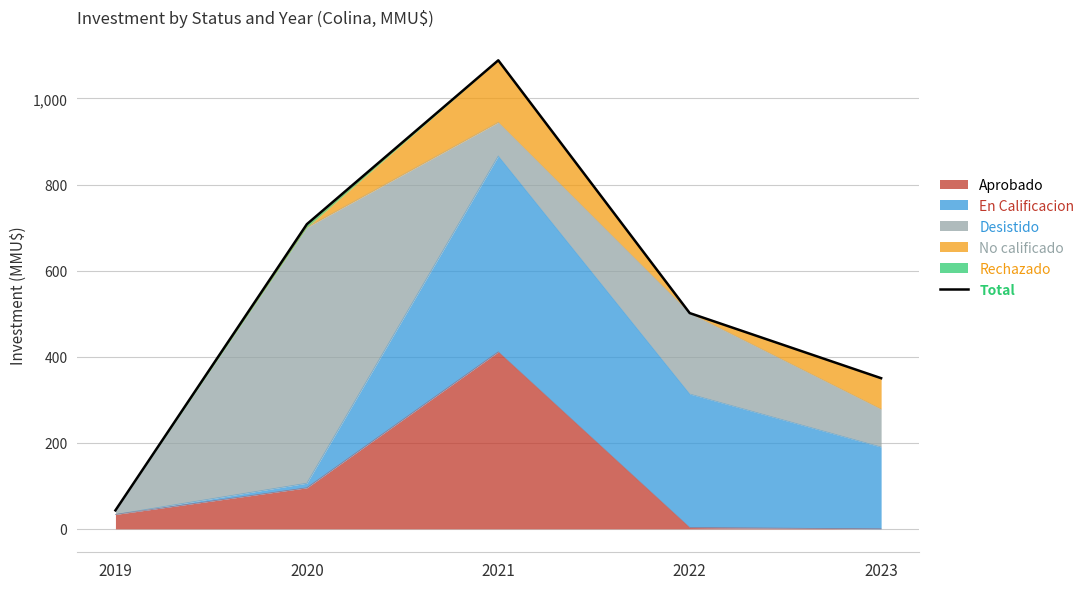

Between 2020 and 2022, which is larger?

2020